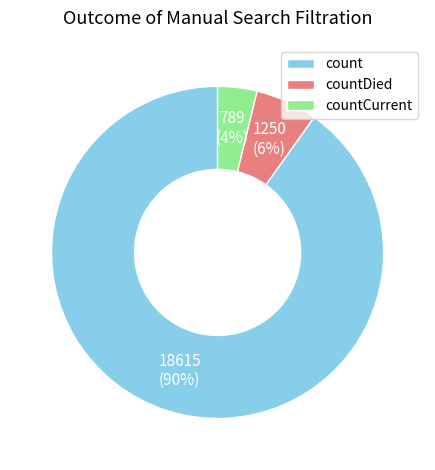

True or false: count accounts for 97% of the total.

False